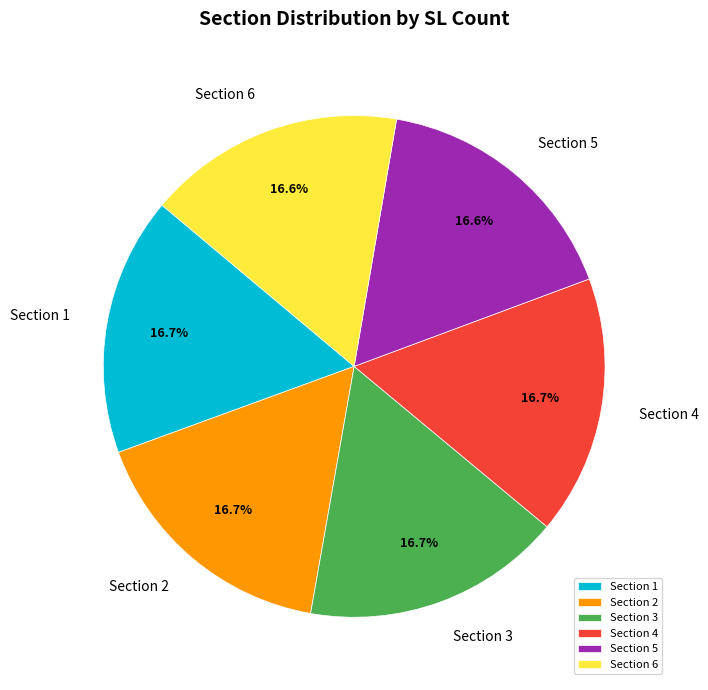

Combined, do Section 5 and Section 1 account for over 50%?

No